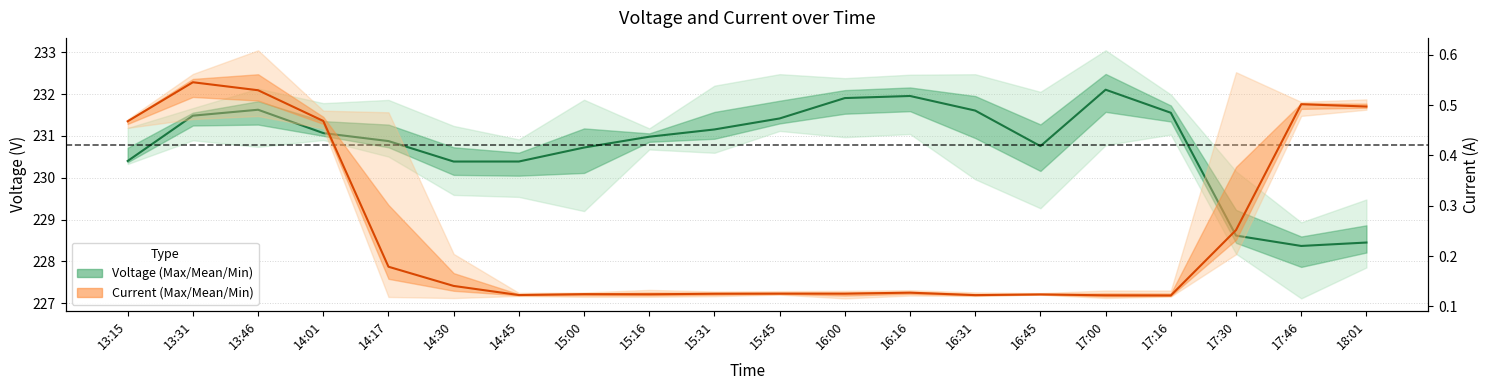

What is the minimum value shown in the chart?

0.1